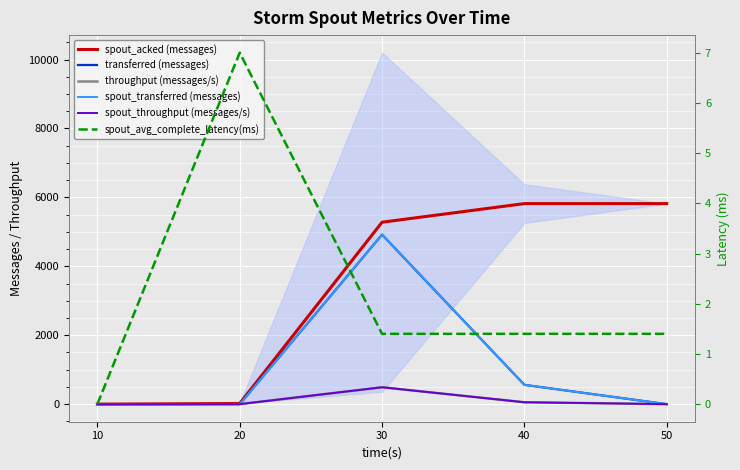

At how many categories does at least one series exceed 2441?

3